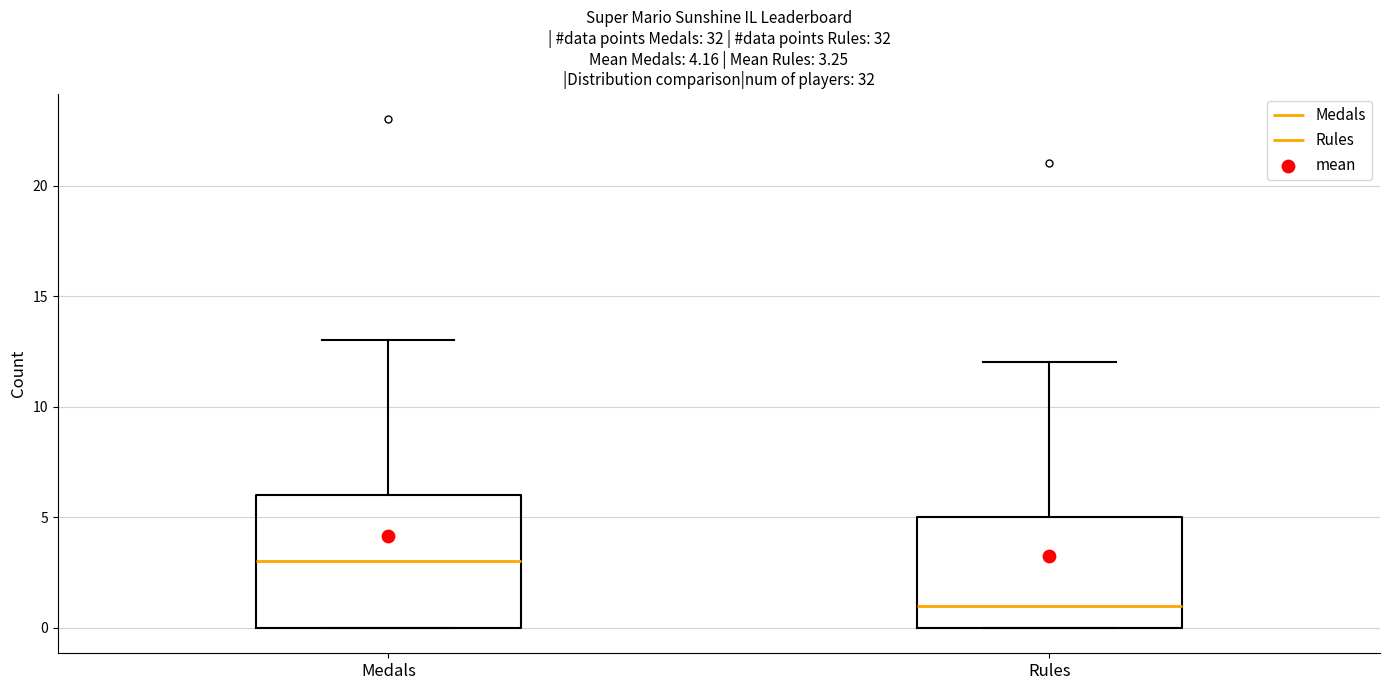

Which box has the lowest median line?

Rules